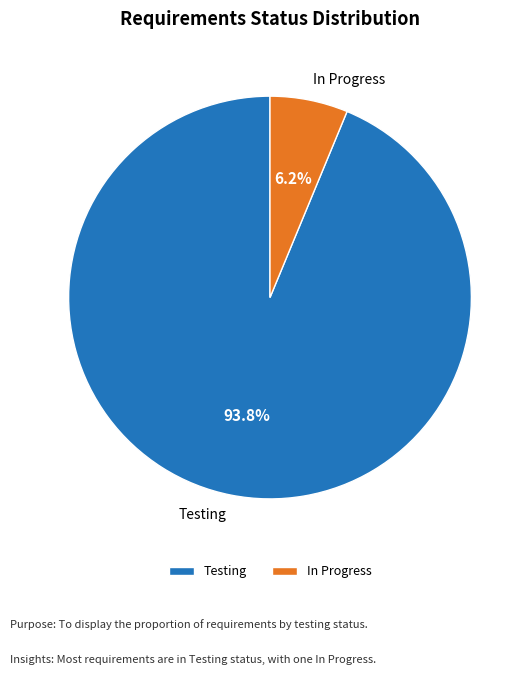

True or false: Testing accounts for 99% of the total.

False